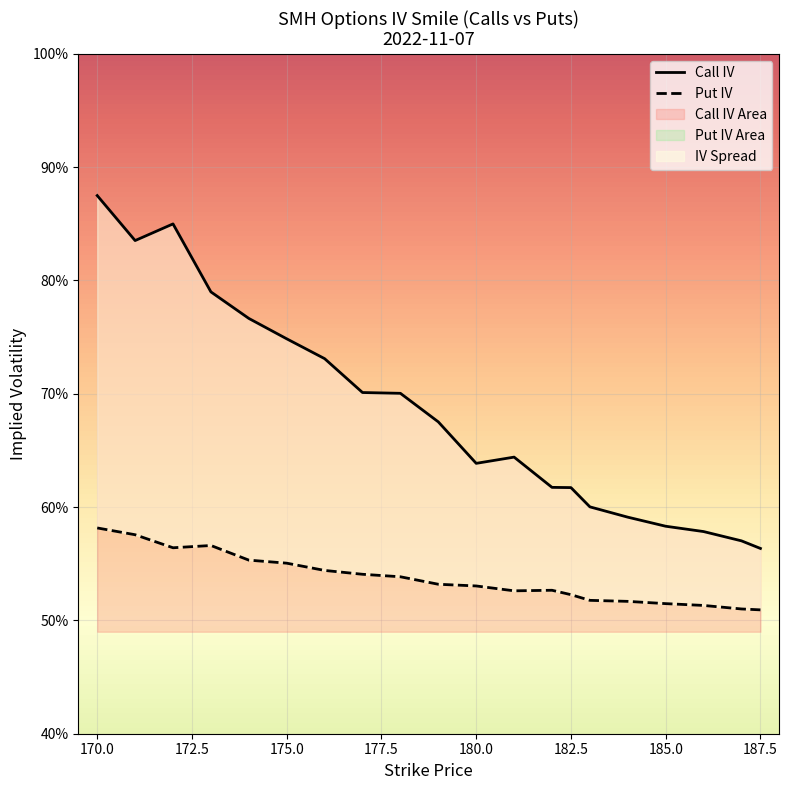

How many lines are shown in the chart?

2